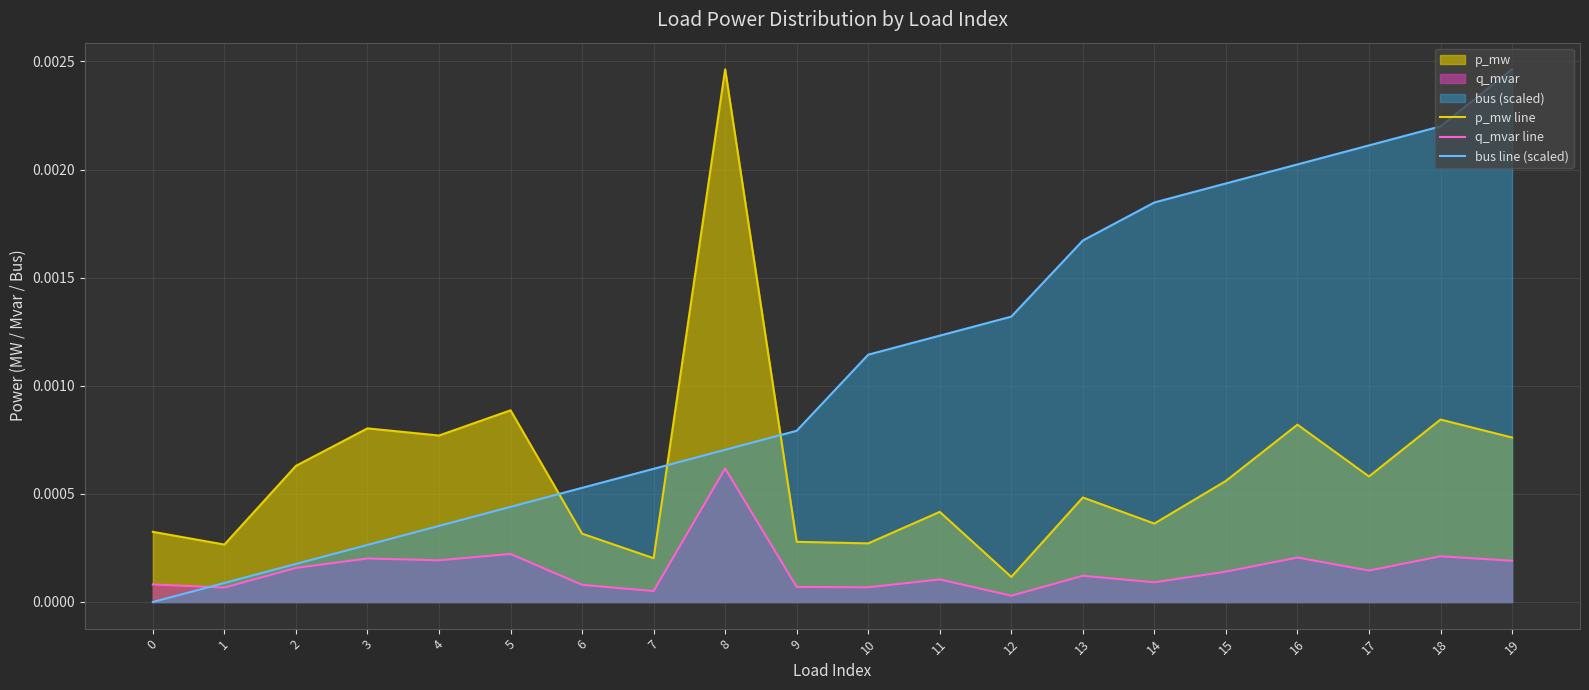

True or false: bus line (scaled) and p_mw line intersect in this chart.

True